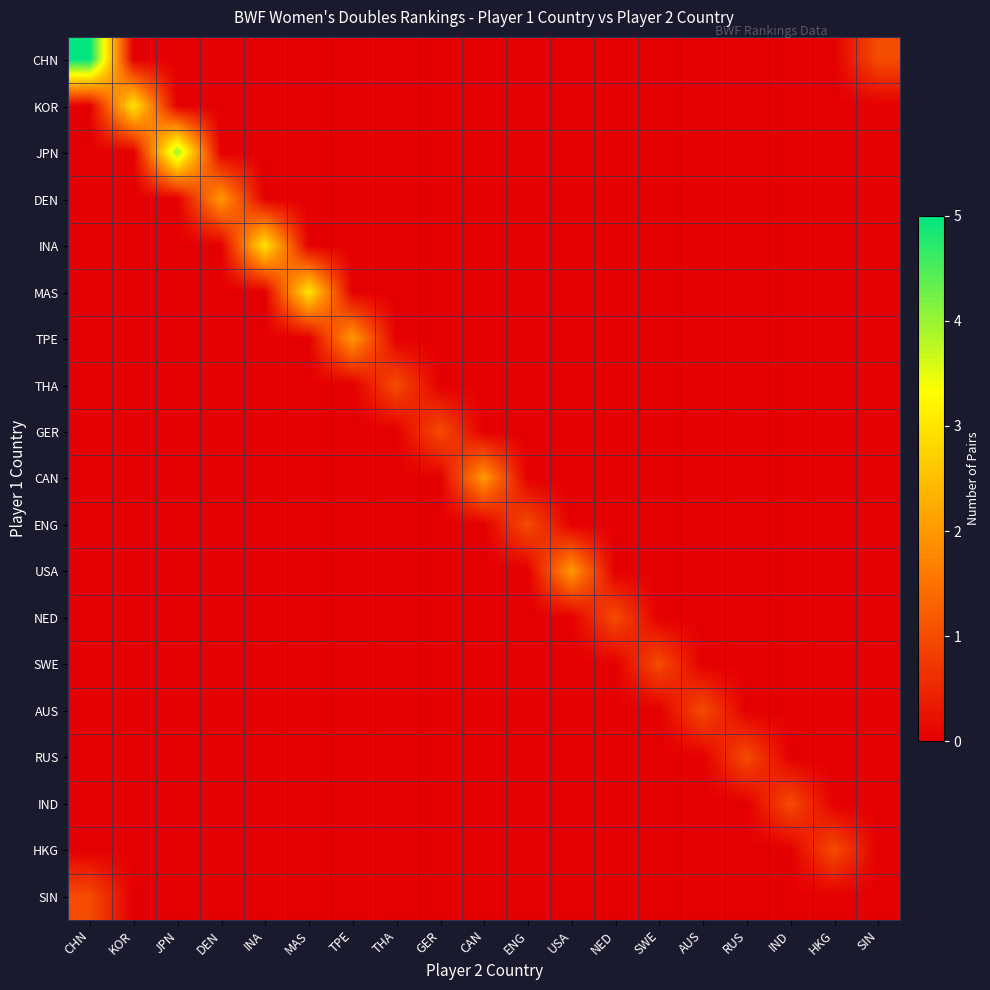

Reading left to right, what are all the values shown in this chart?

CHN: CHN=5	KOR=0	JPN=0	DEN=0	INA=0	MAS=0	TPE=0	THA=0	GER=0	CAN=0	ENG=0	USA=0	NED=0	SWE=0	AUS=0	RUS=0	IND=0	HKG=0	SIN=1
KOR: CHN=0	KOR=3	JPN=0	DEN=0	INA=0	MAS=0	TPE=0	THA=0	GER=0	CAN=0	ENG=0	USA=0	NED=0	SWE=0	AUS=0	RUS=0	IND=0	HKG=0	SIN=0
JPN: CHN=0	KOR=0	JPN=4	DEN=0	INA=0	MAS=0	TPE=0	THA=0	GER=0	CAN=0	ENG=0	USA=0	NED=0	SWE=0	AUS=0	RUS=0	IND=0	HKG=0	SIN=0
DEN: CHN=0	KOR=0	JPN=0	DEN=2	INA=0	MAS=0	TPE=0	THA=0	GER=0	CAN=0	ENG=0	USA=0	NED=0	SWE=0	AUS=0	RUS=0	IND=0	HKG=0	SIN=0
INA: CHN=0	KOR=0	JPN=0	DEN=0	INA=3	MAS=0	TPE=0	THA=0	GER=0	CAN=0	ENG=0	USA=0	NED=0	SWE=0	AUS=0	RUS=0	IND=0	HKG=0	SIN=0
MAS: CHN=0	KOR=0	JPN=0	DEN=0	INA=0	MAS=3	TPE=0	THA=0	GER=0	CAN=0	ENG=0	USA=0	NED=0	SWE=0	AUS=0	RUS=0	IND=0	HKG=0	SIN=0
TPE: CHN=0	KOR=0	JPN=0	DEN=0	INA=0	MAS=0	TPE=2	THA=0	GER=0	CAN=0	ENG=0	USA=0	NED=0	SWE=0	AUS=0	RUS=0	IND=0	HKG=0	SIN=0
THA: CHN=0	KOR=0	JPN=0	DEN=0	INA=0	MAS=0	TPE=0	THA=1	GER=0	CAN=0	ENG=0	USA=0	NED=0	SWE=0	AUS=0	RUS=0	IND=0	HKG=0	SIN=0
GER: CHN=0	KOR=0	JPN=0	DEN=0	INA=0	MAS=0	TPE=0	THA=0	GER=1	CAN=0	ENG=0	USA=0	NED=0	SWE=0	AUS=0	RUS=0	IND=0	HKG=0	SIN=0
CAN: CHN=0	KOR=0	JPN=0	DEN=0	INA=0	MAS=0	TPE=0	THA=0	GER=0	CAN=2	ENG=0	USA=0	NED=0	SWE=0	AUS=0	RUS=0	IND=0	HKG=0	SIN=0
ENG: CHN=0	KOR=0	JPN=0	DEN=0	INA=0	MAS=0	TPE=0	THA=0	GER=0	CAN=0	ENG=1	USA=0	NED=0	SWE=0	AUS=0	RUS=0	IND=0	HKG=0	SIN=0
USA: CHN=0	KOR=0	JPN=0	DEN=0	INA=0	MAS=0	TPE=0	THA=0	GER=0	CAN=0	ENG=0	USA=2	NED=0	SWE=0	AUS=0	RUS=0	IND=0	HKG=0	SIN=0
NED: CHN=0	KOR=0	JPN=0	DEN=0	INA=0	MAS=0	TPE=0	THA=0	GER=0	CAN=0	ENG=0	USA=0	NED=1	SWE=0	AUS=0	RUS=0	IND=0	HKG=0	SIN=0
SWE: CHN=0	KOR=0	JPN=0	DEN=0	INA=0	MAS=0	TPE=0	THA=0	GER=0	CAN=0	ENG=0	USA=0	NED=0	SWE=1	AUS=0	RUS=0	IND=0	HKG=0	SIN=0
AUS: CHN=0	KOR=0	JPN=0	DEN=0	INA=0	MAS=0	TPE=0	THA=0	GER=0	CAN=0	ENG=0	USA=0	NED=0	SWE=0	AUS=1	RUS=0	IND=0	HKG=0	SIN=0
RUS: CHN=0	KOR=0	JPN=0	DEN=0	INA=0	MAS=0	TPE=0	THA=0	GER=0	CAN=0	ENG=0	USA=0	NED=0	SWE=0	AUS=0	RUS=1	IND=0	HKG=0	SIN=0
IND: CHN=0	KOR=0	JPN=0	DEN=0	INA=0	MAS=0	TPE=0	THA=0	GER=0	CAN=0	ENG=0	USA=0	NED=0	SWE=0	AUS=0	RUS=0	IND=1	HKG=0	SIN=0
HKG: CHN=0	KOR=0	JPN=0	DEN=0	INA=0	MAS=0	TPE=0	THA=0	GER=0	CAN=0	ENG=0	USA=0	NED=0	SWE=0	AUS=0	RUS=0	IND=0	HKG=1	SIN=0
SIN: CHN=1	KOR=0	JPN=0	DEN=0	INA=0	MAS=0	TPE=0	THA=0	GER=0	CAN=0	ENG=0	USA=0	NED=0	SWE=0	AUS=0	RUS=0	IND=0	HKG=0	SIN=0